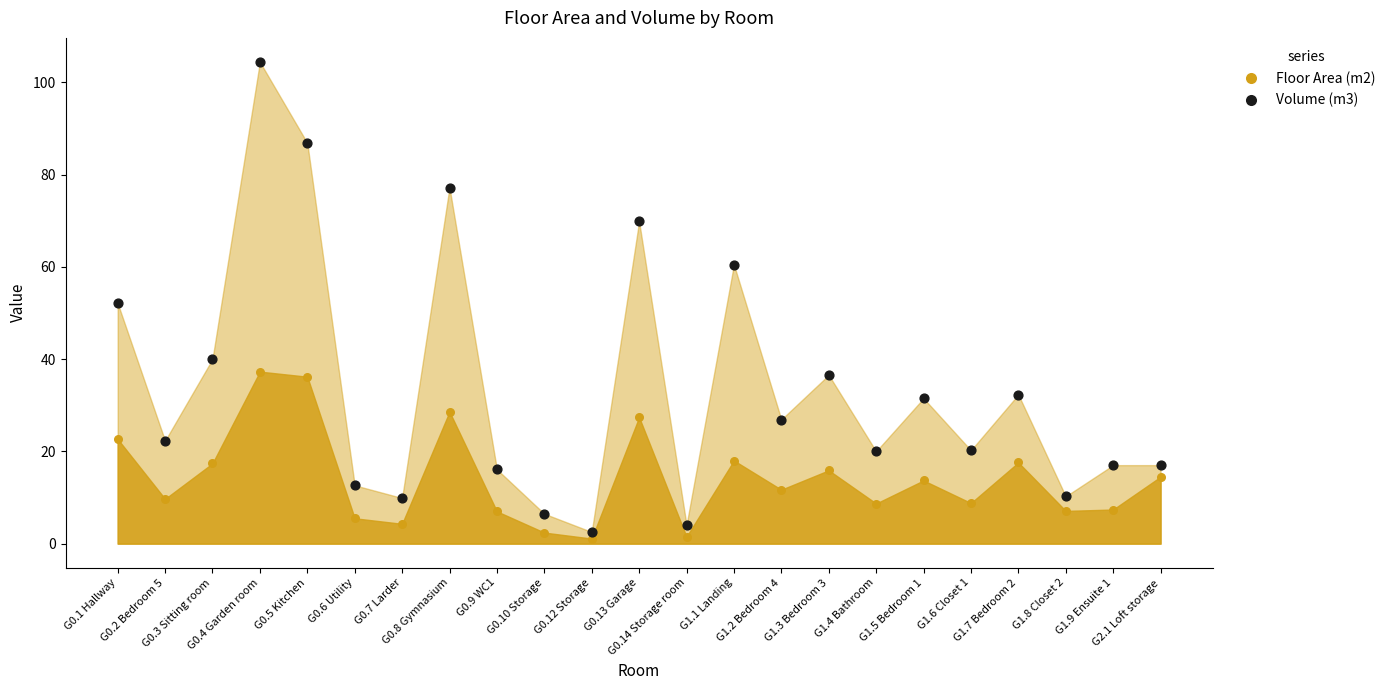

What is the total value across all series at G0.12 Storage?

3.6